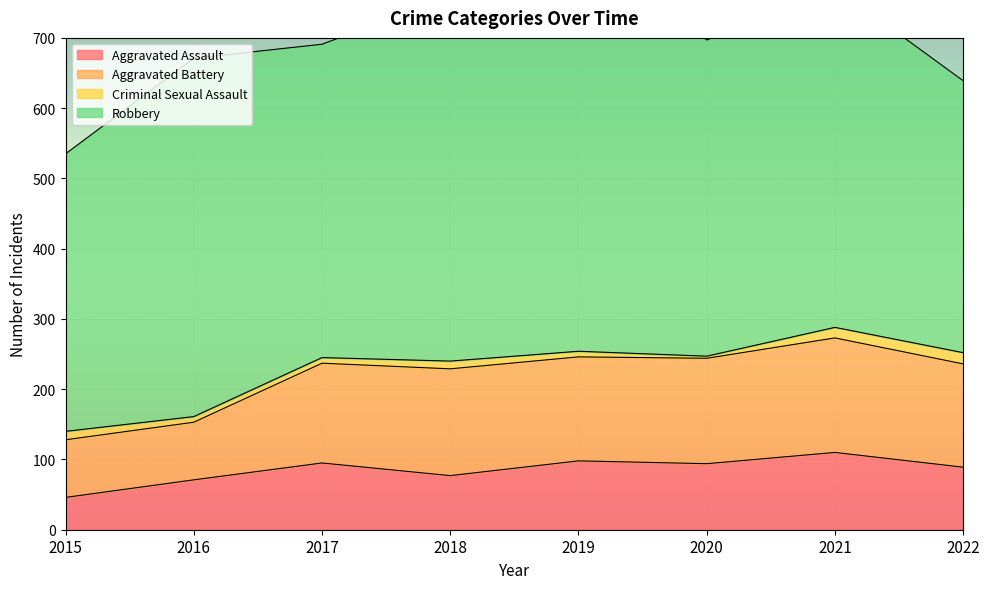

What is the approximate value of Aggravated Assault at 2021, to the nearest 5?

110